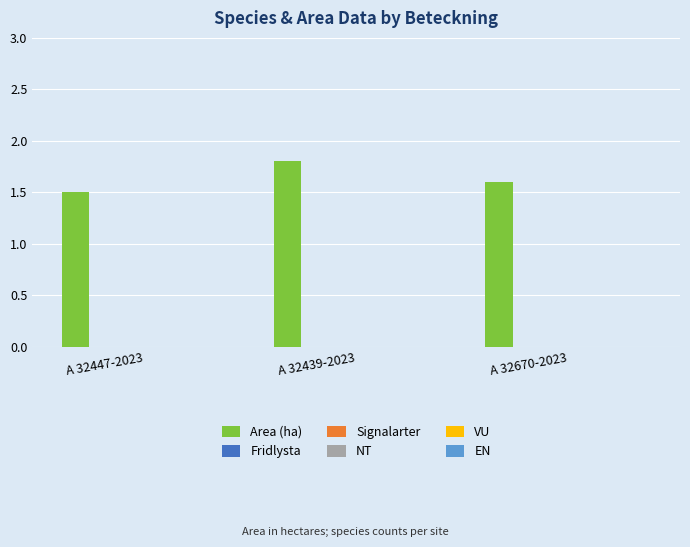

Reading left to right, extract all data points from this chart.

1.5	1.8	1.6